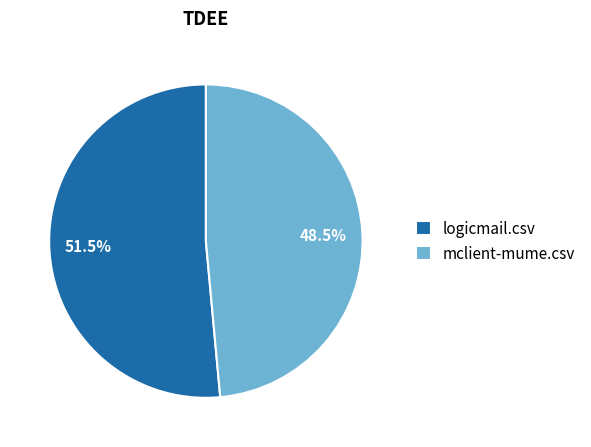

To the nearest percent, what is the combined percentage of mclient-mume.csv and logicmail.csv?

100%